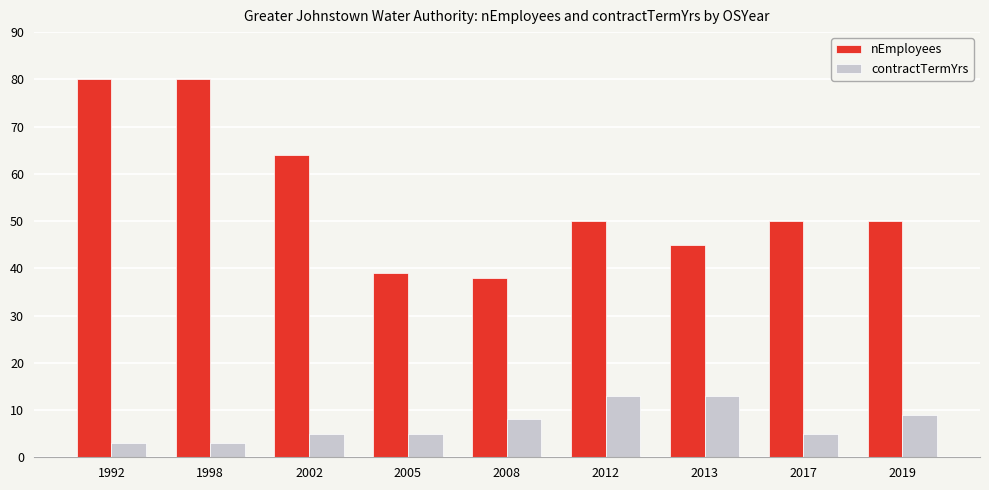

Rank the series by their maximum value, from highest to lowest.

nEmployees, contractTermYrs